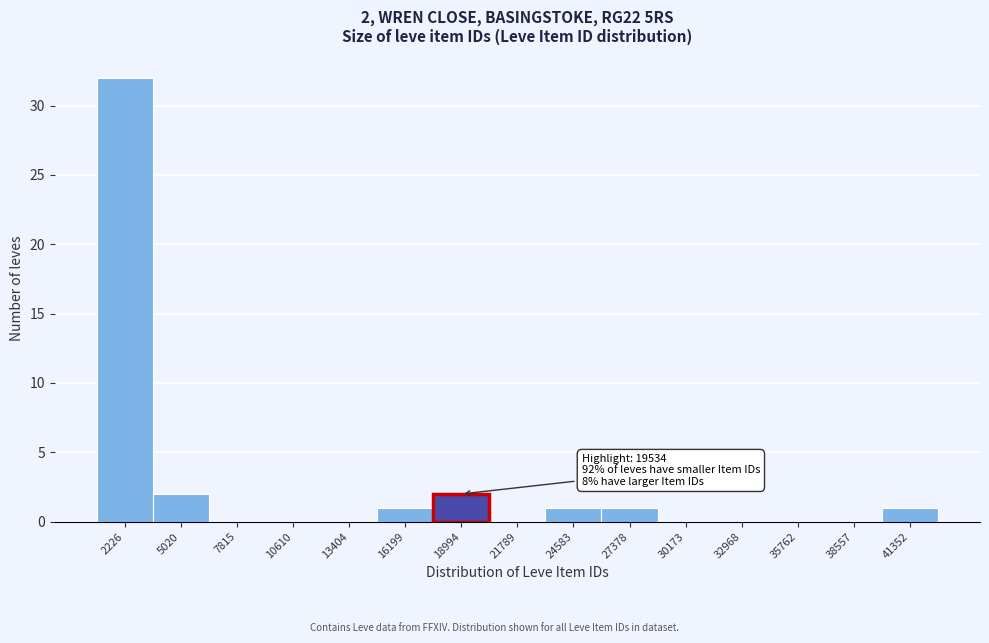

Reading right to left, list all the values displayed in this chart.

41352=1	38557=0	35762=0	32968=0	30173=0	27378=1	24583=1	21789=0	18994=2	16199=1	13404=0	10610=0	7815=0	5020=2	2226=32